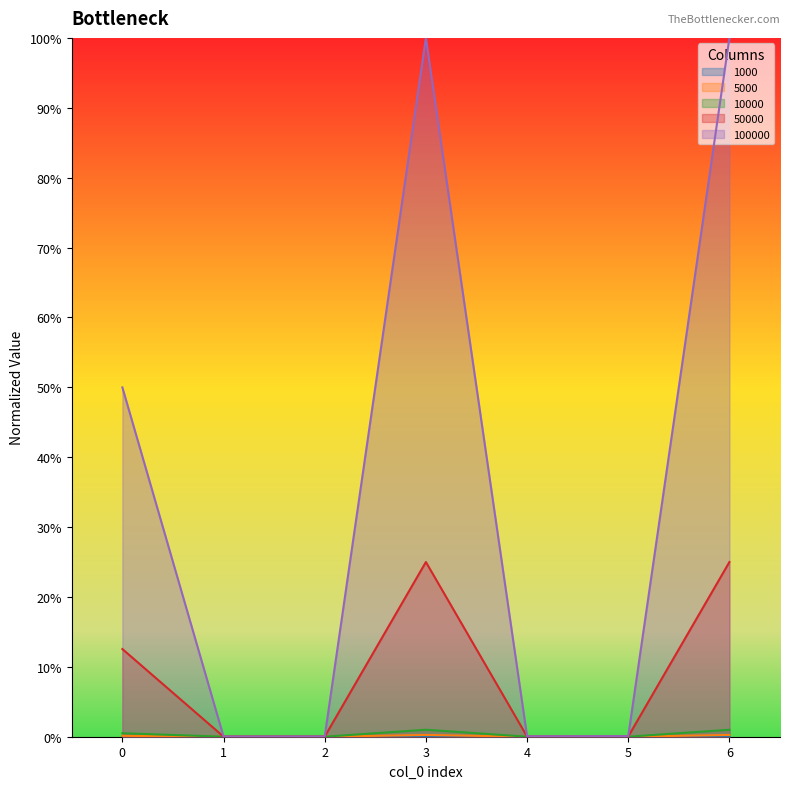

List the labels in order of 5000 value, largest first.

3, 6, 0, 4, 5, 2, 1